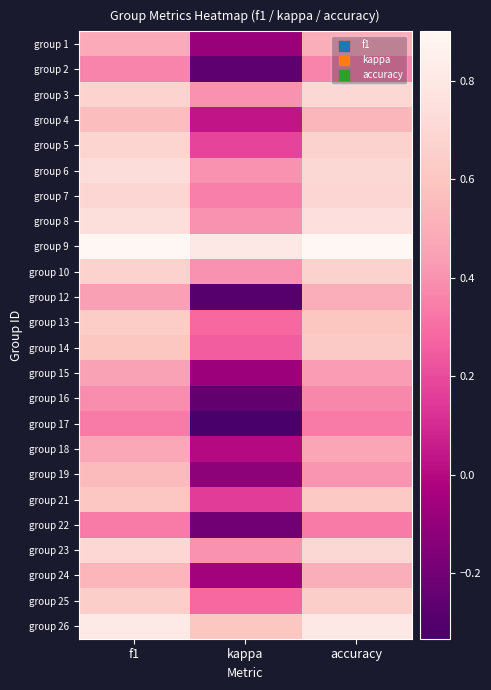

Reading left to right, what are all the values shown in this chart?

group 1: f1=0.5	kappa=-0.1	accuracy=0.5
group 2: f1=0.4	kappa=-0.3	accuracy=0.4
group 3: f1=0.7	kappa=0.4	accuracy=0.7
group 4: f1=0.6	kappa=0.0	accuracy=0.5
group 5: f1=0.7	kappa=0.2	accuracy=0.7
group 6: f1=0.7	kappa=0.4	accuracy=0.7
group 7: f1=0.7	kappa=0.3	accuracy=0.7
group 8: f1=0.7	kappa=0.4	accuracy=0.8
group 9: f1=0.9	kappa=0.8	accuracy=0.9
group 10: f1=0.7	kappa=0.4	accuracy=0.7
group 12: f1=0.4	kappa=-0.3	accuracy=0.5
group 13: f1=0.6	kappa=0.3	accuracy=0.6
group 14: f1=0.6	kappa=0.2	accuracy=0.6
group 15: f1=0.5	kappa=-0.1	accuracy=0.4
group 16: f1=0.4	kappa=-0.2	accuracy=0.4
group 17: f1=0.3	kappa=-0.3	accuracy=0.3
group 18: f1=0.5	kappa=0.0	accuracy=0.5
group 19: f1=0.5	kappa=-0.1	accuracy=0.4
group 21: f1=0.6	kappa=0.2	accuracy=0.6
group 22: f1=0.3	kappa=-0.2	accuracy=0.3
group 23: f1=0.7	kappa=0.4	accuracy=0.7
group 24: f1=0.5	kappa=-0.1	accuracy=0.5
group 25: f1=0.6	kappa=0.3	accuracy=0.6
group 26: f1=0.8	kappa=0.6	accuracy=0.8